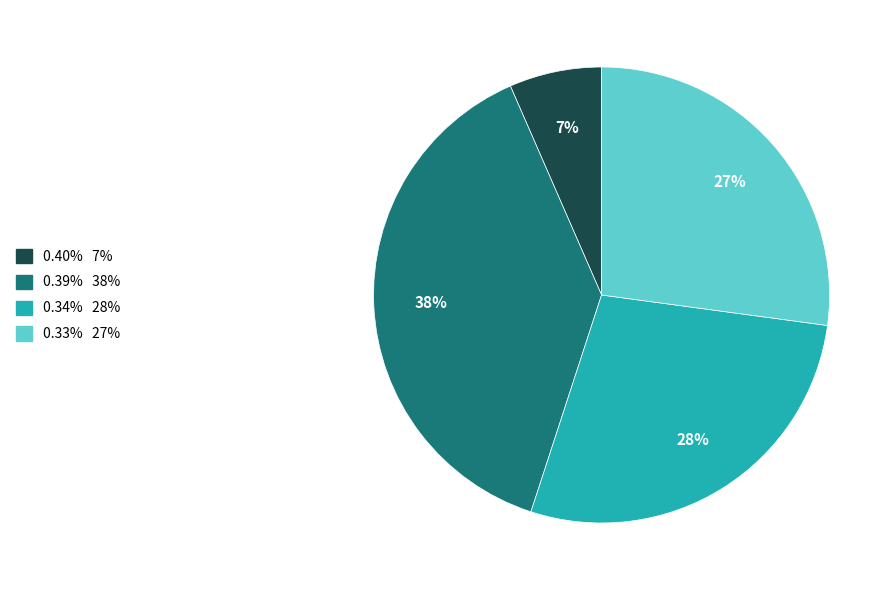

Is there any slice that represents more than half of the pie?

No